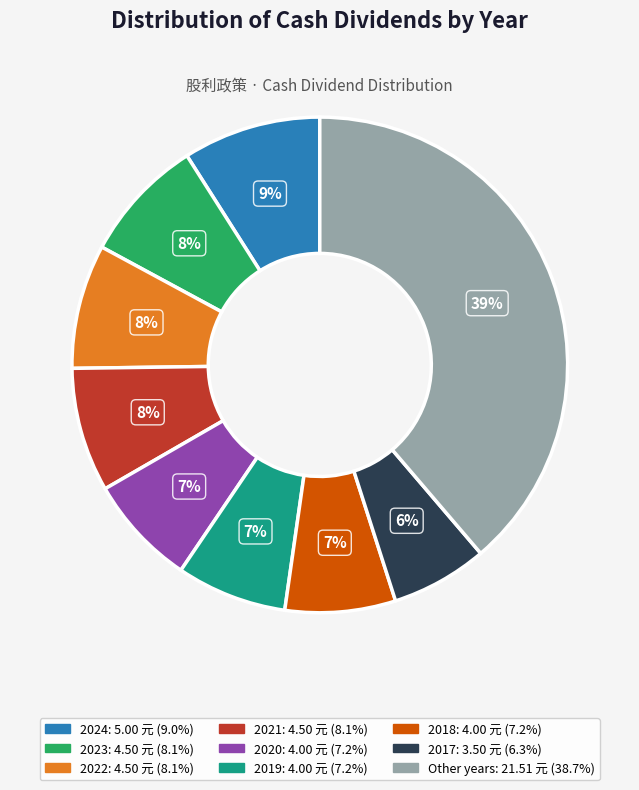

How many slices are in this pie chart?

9